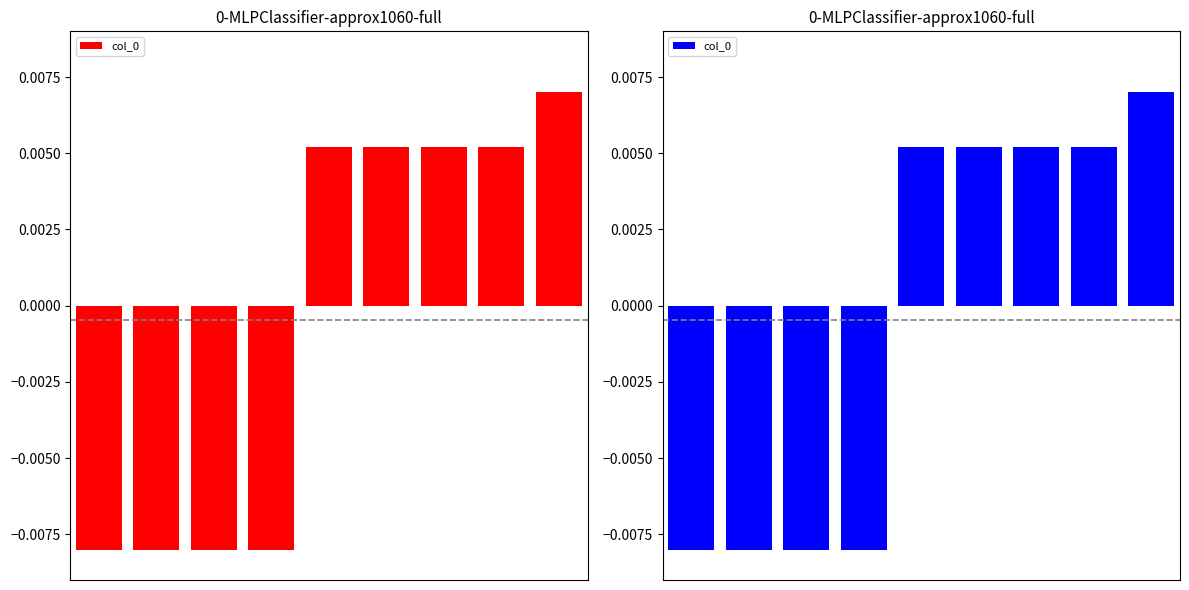

How many positive values are there?

5